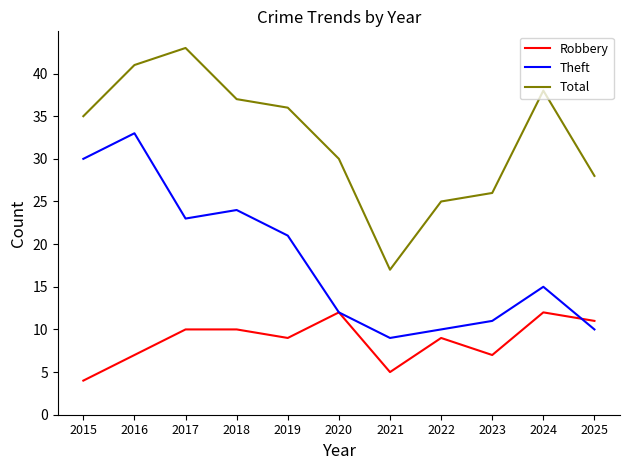

Is it true that Theft equals 9 at 2021?

True